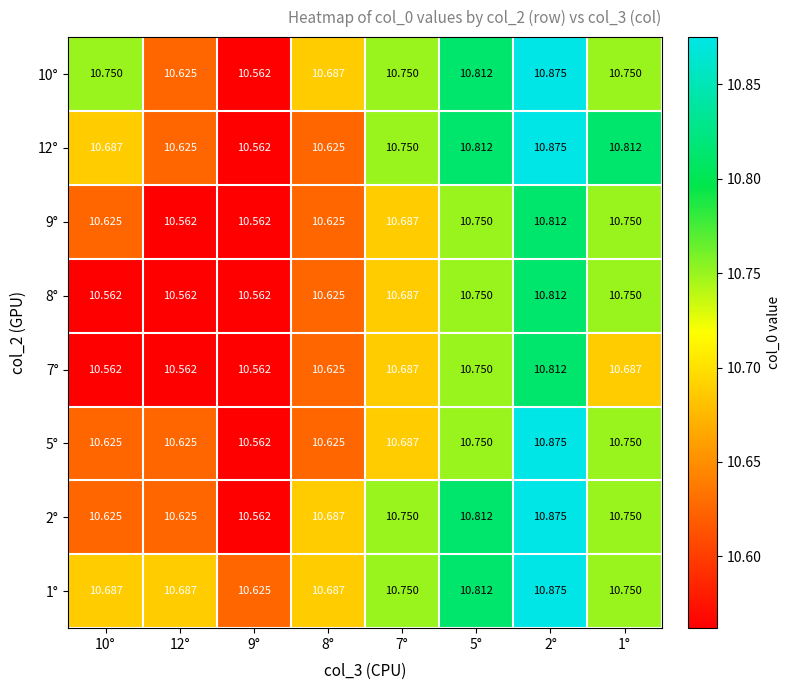

Is the value of 8° at 8° greater than the value of 10° at 1°?

No